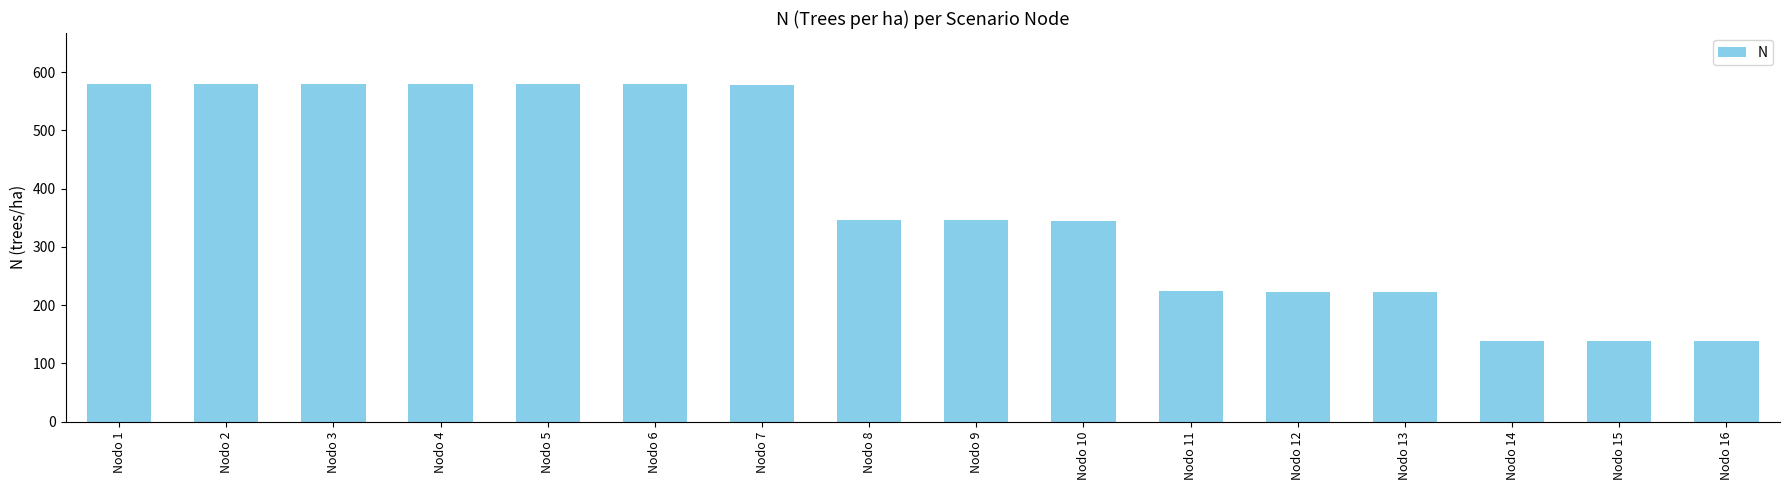

What is the value of the 9th bar from the left?

345.6